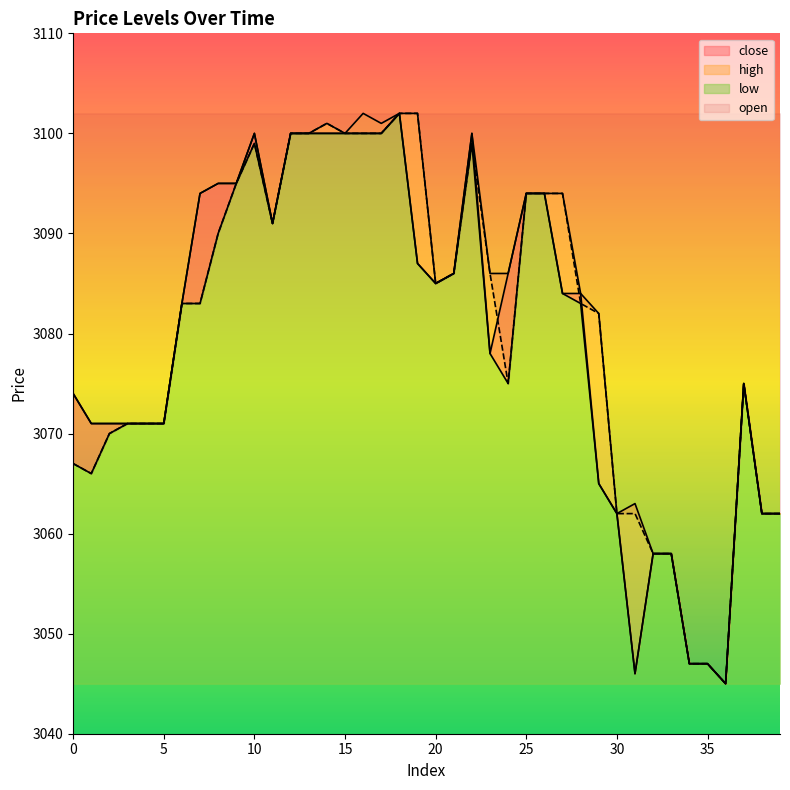

At which label does high reach its peak?

16